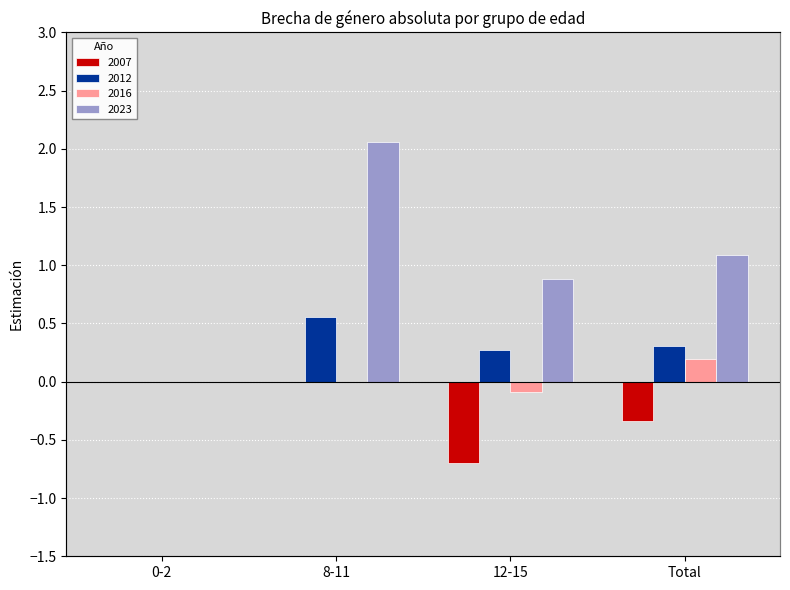

Where is 2016 nearest to the value 0?

0-2